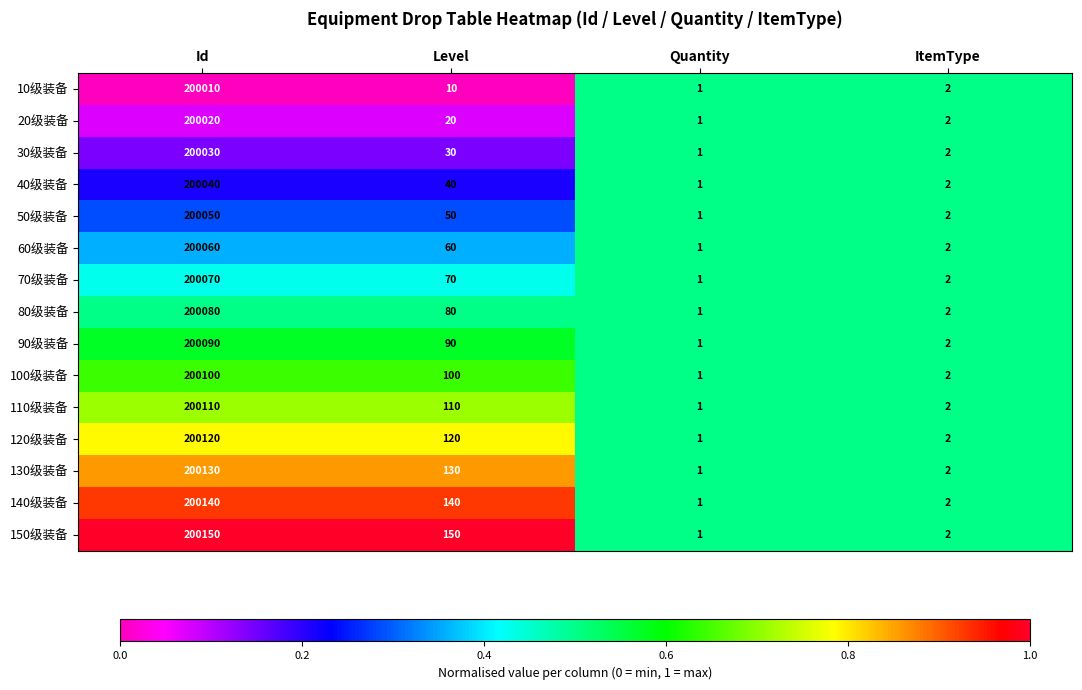

Which series has the largest total across all categories?

150级装备